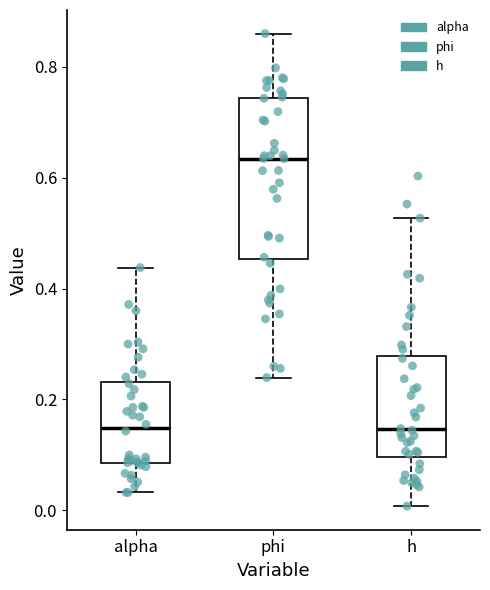

Where is the lower edge of the box for alpha on the y-axis? The values are not printed on the chart, so give them approximately, as read against the axis.

0.08